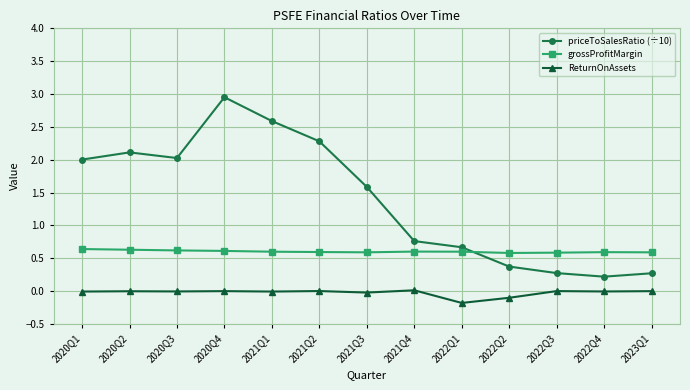

True or false: priceToSalesRatio (÷10) and ReturnOnAssets intersect in this chart.

False